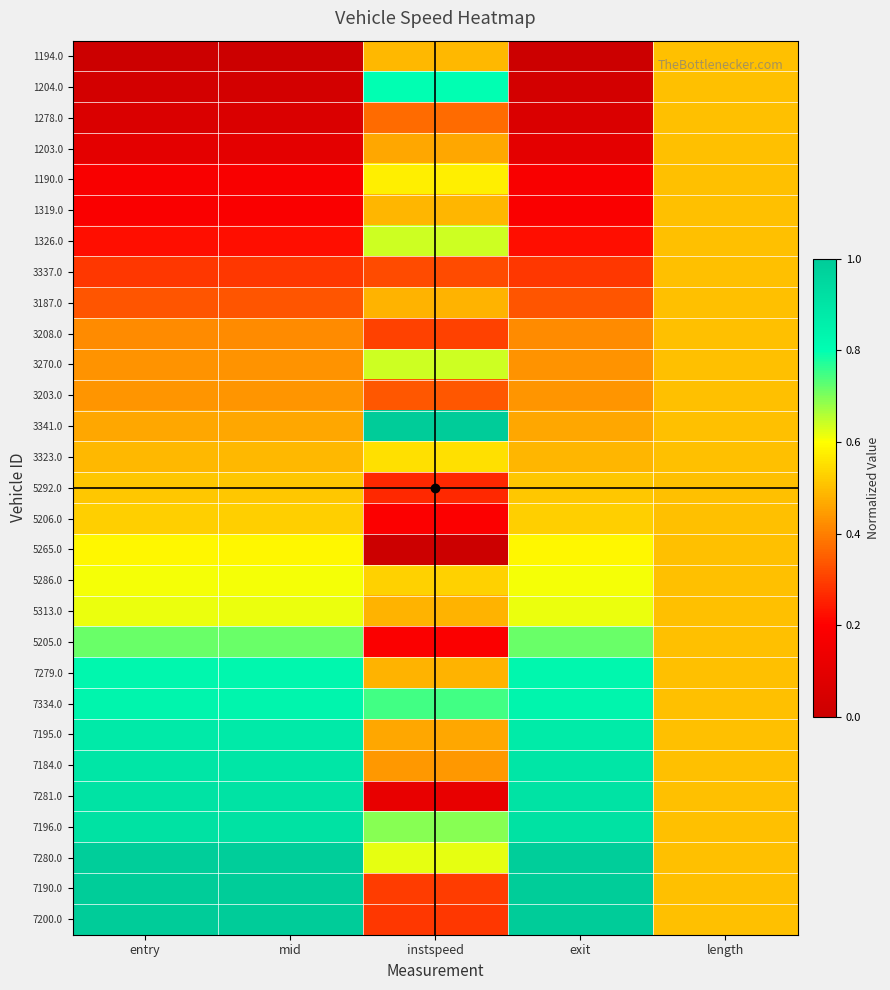

How many series are shown in this chart?

29